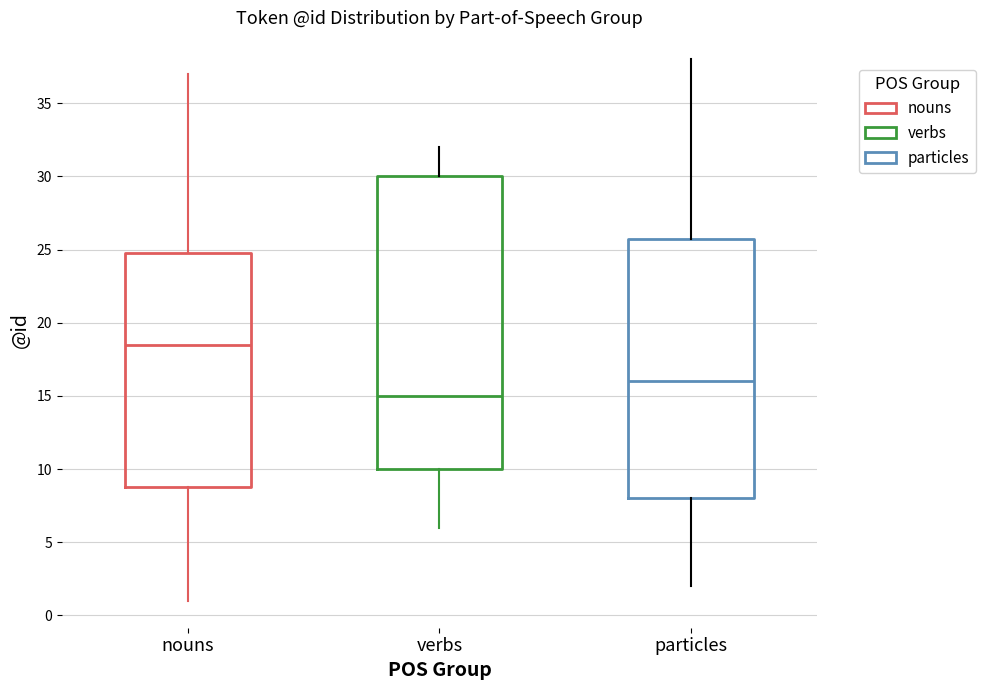

Where is the upper edge of the box for particles on the y-axis? The values are not printed on the chart, so give them approximately, as read against the axis.

26.0